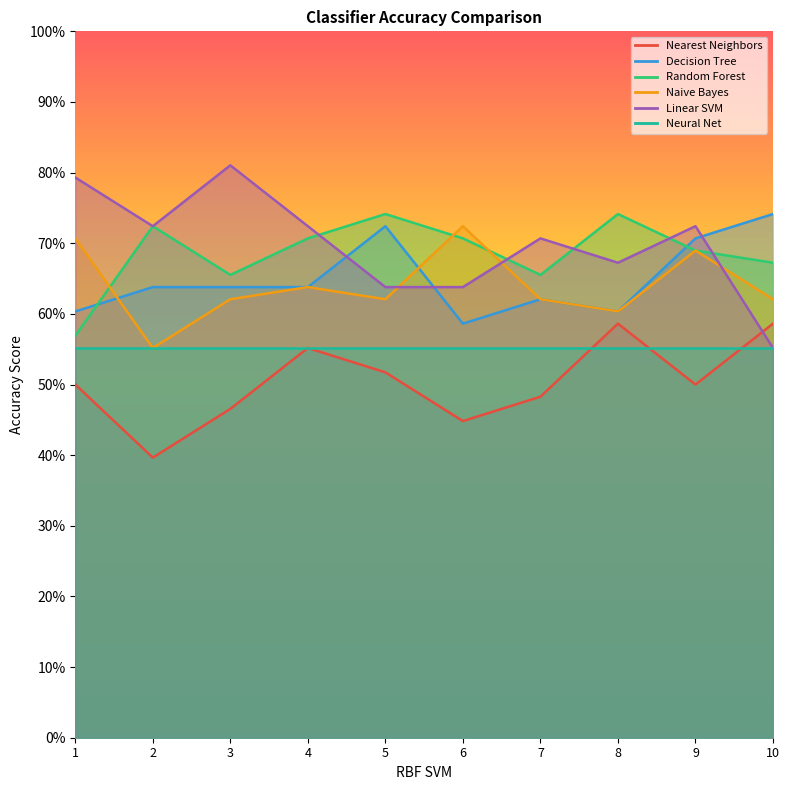

Which category has the highest value in the Linear SVM series?

3